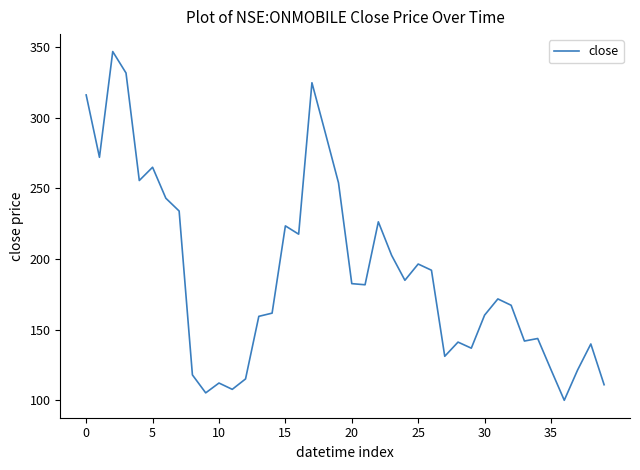

What is the greatest value displayed?

347.0